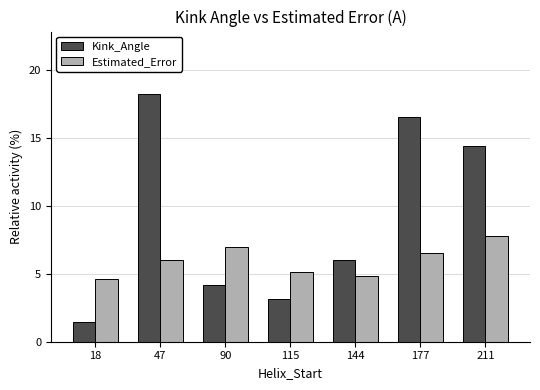

Between 47 and 144, which series saw the biggest shift?

Kink_Angle